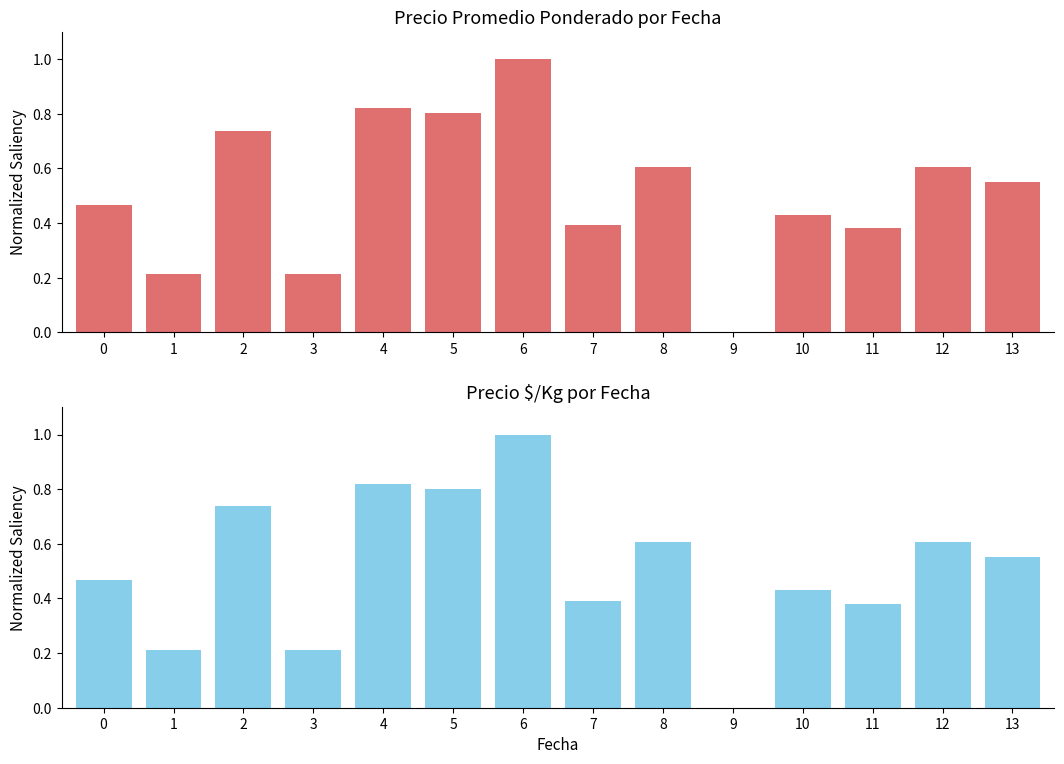

Rank the categories by Precio $/Kg value from lowest to highest.

9, 1, 3, 11, 7, 10, 0, 13, 8, 12, 2, 5, 4, 6